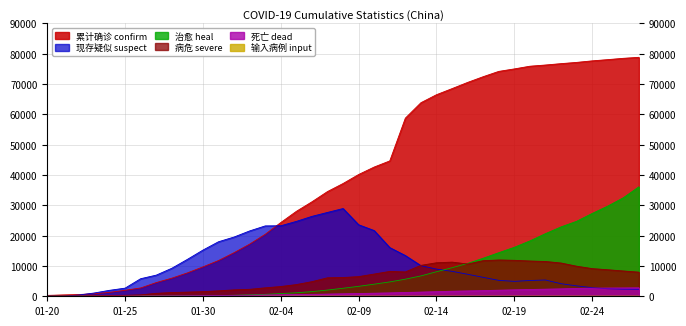

Between 01-30 and 01-26, which is larger?

01-30